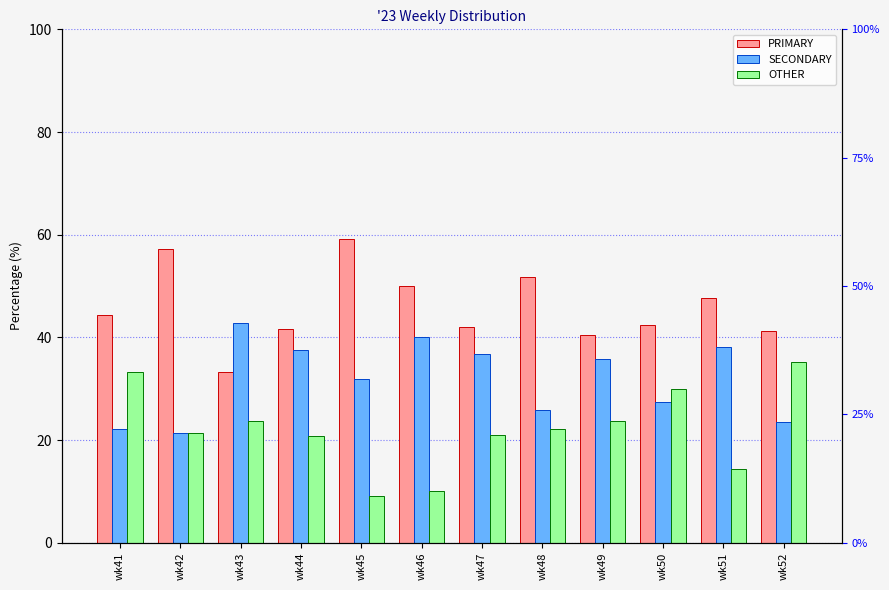

Where is PRIMARY nearest to the value 46?

wk41